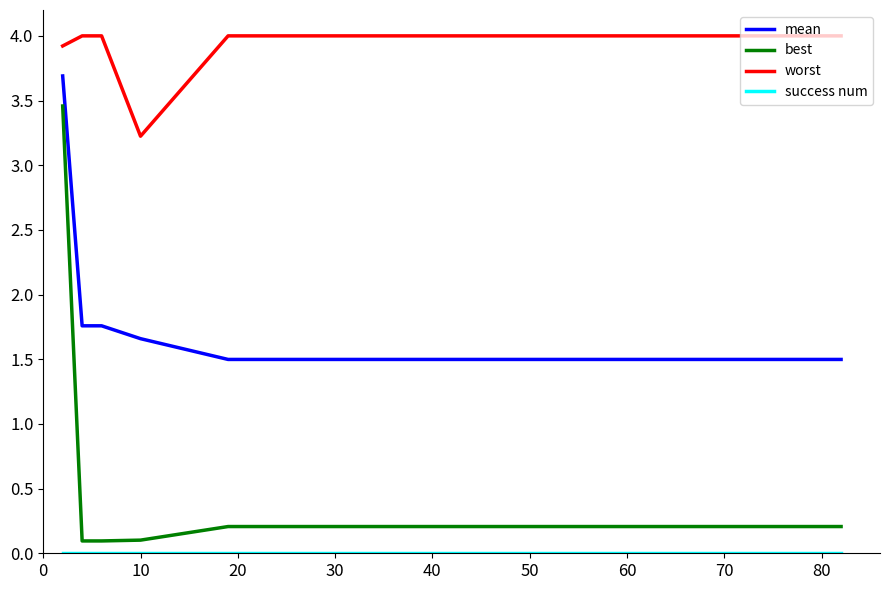

Which series has the largest total across all categories?

worst